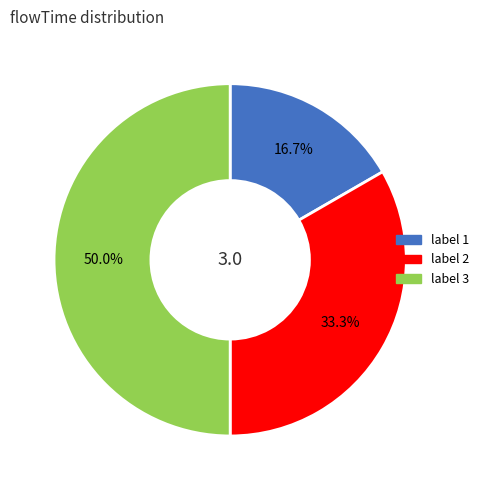

How many slices are in this pie chart?

3